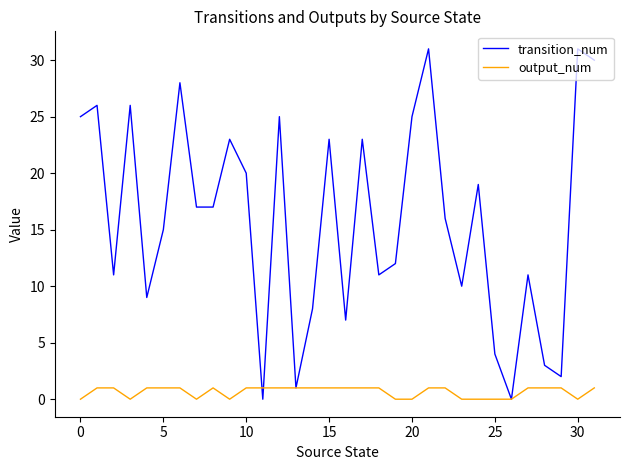

Which series ends up on top after the final intersection of transition_num and output_num?

transition_num